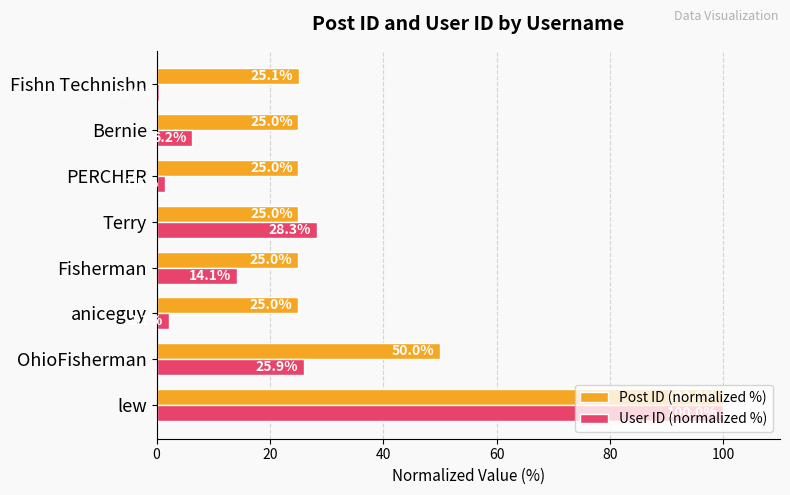

List the labels in order of User ID (normalized %) value, smallest first.

Fishn Technishn, PERCHER, aniceguy, Bernie, Fisherman, OhioFisherman, Terry, lew